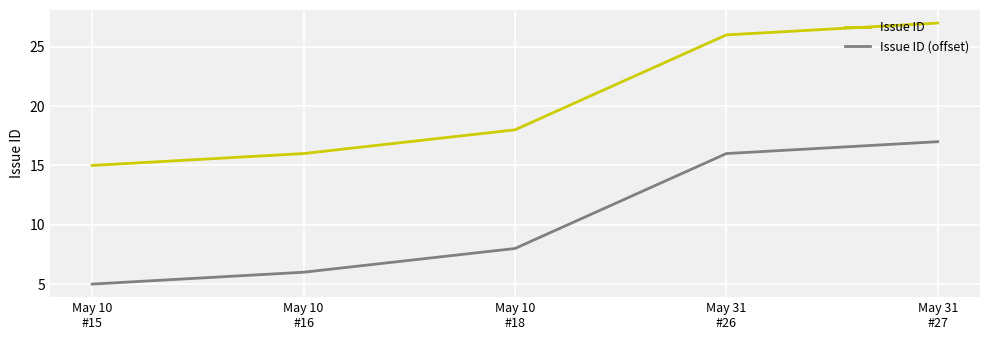

Does the chart have visible grid lines?

Yes